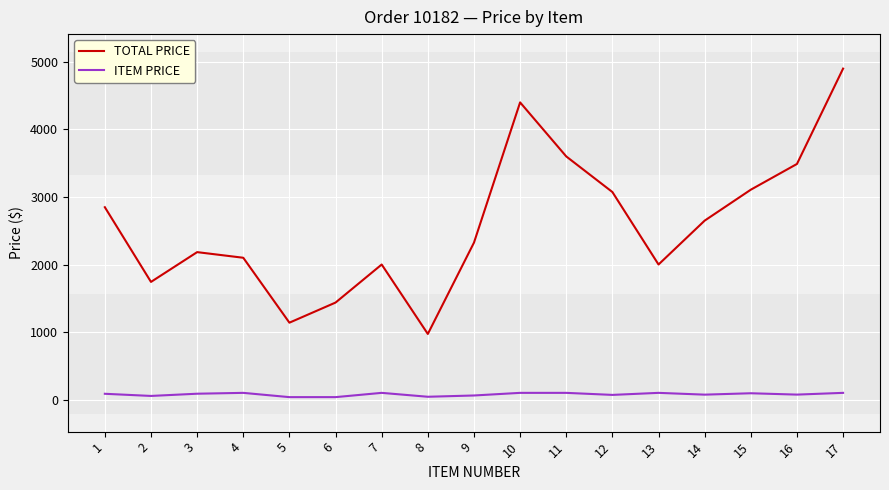

List the series in order of their overall mean, highest first.

TOTAL PRICE, ITEM PRICE